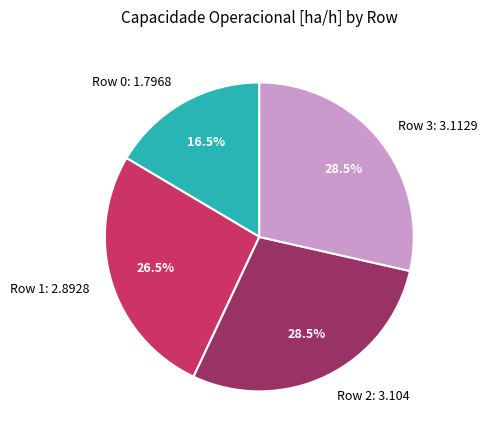

How many slices are in this pie chart?

4